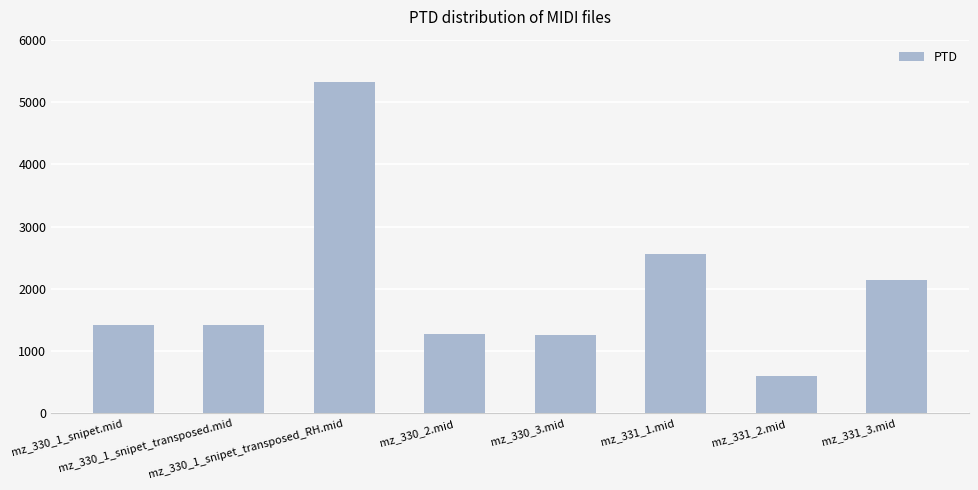

What is the sum of all values?

15992.6